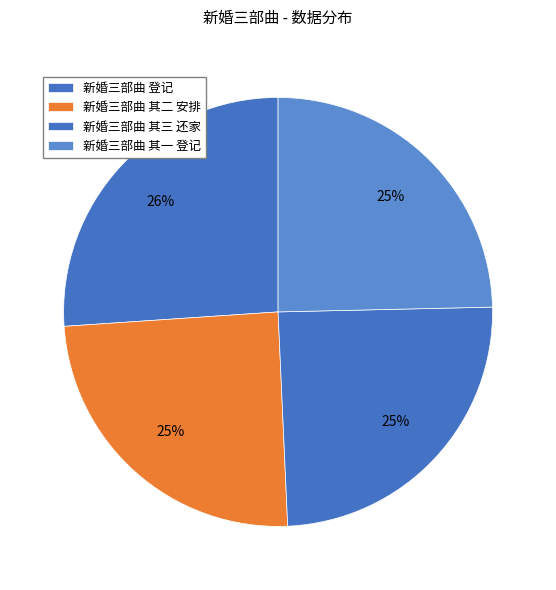

Combined, do 新婚三部曲 其三 还家 and 新婚三部曲 其二 安排 account for over 50%?

No